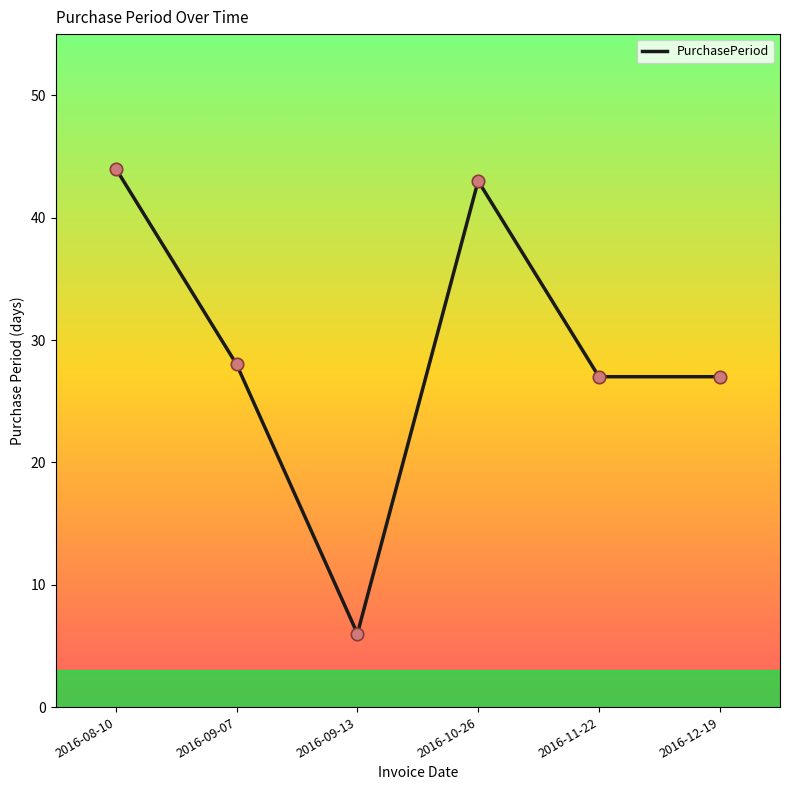

What is the ratio of the value at 2016-08-10 to the value at 2016-09-07?

1.6